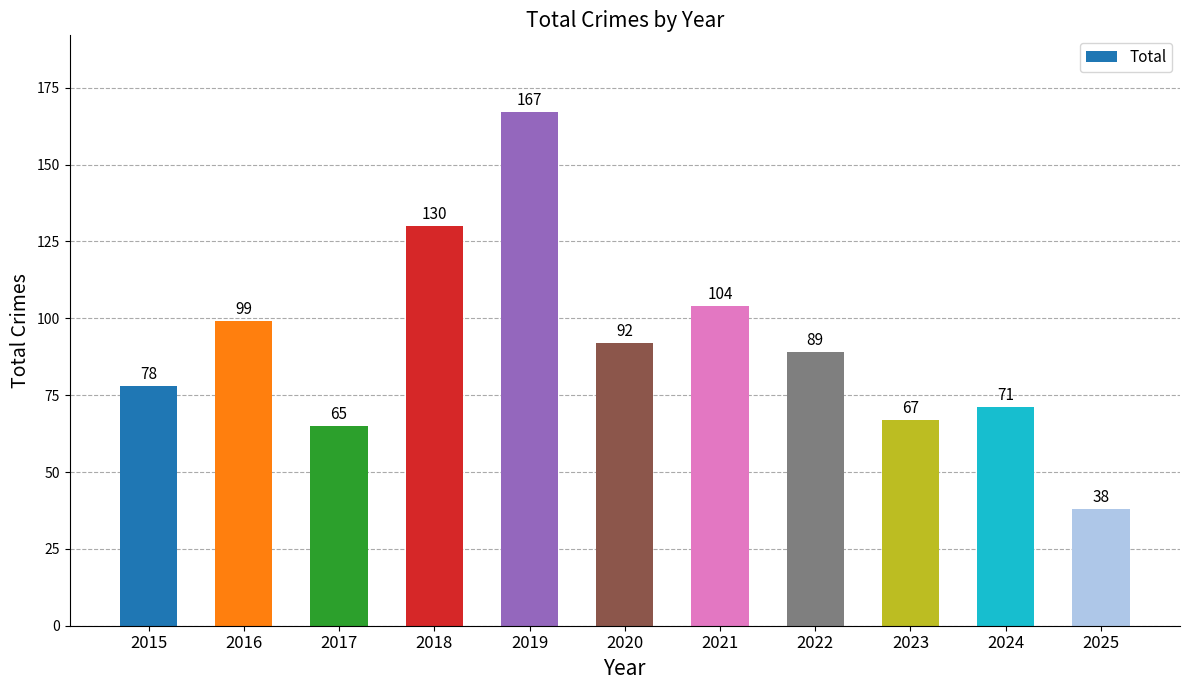

Rank the categories by value from highest to lowest.

2019, 2018, 2021, 2016, 2020, 2022, 2015, 2024, 2023, 2017, 2025